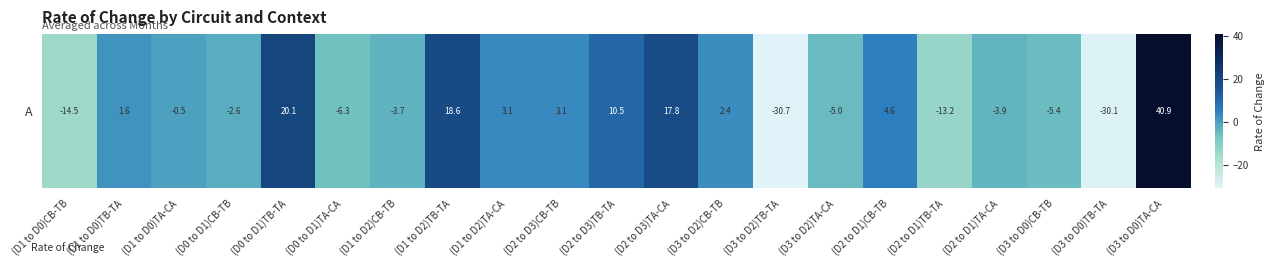

The value at (D2 to D3)TB-TA is 3.2. True or false?

False